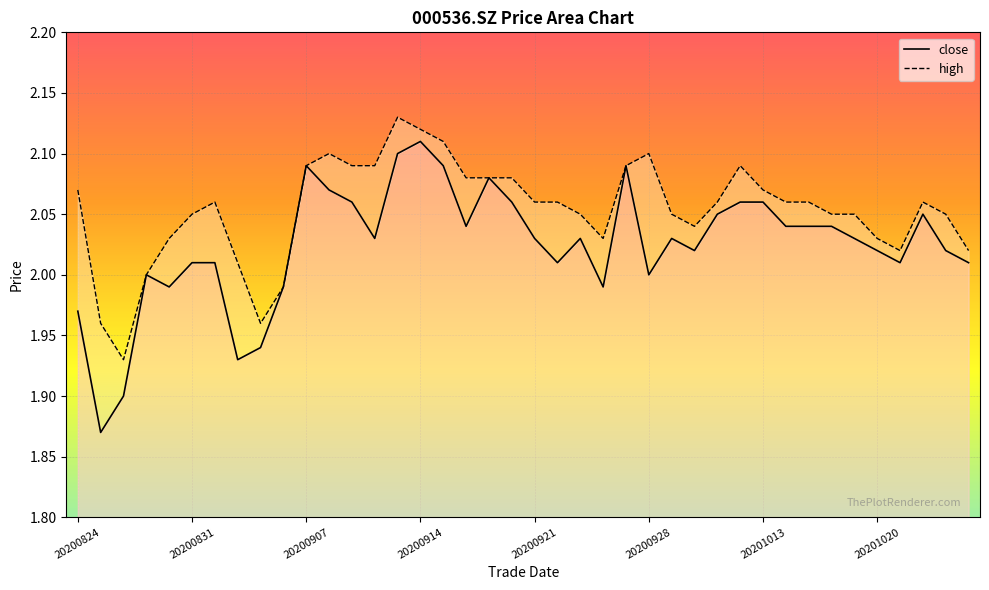

Between 20200826 and 20200925, which series saw the biggest shift?

close